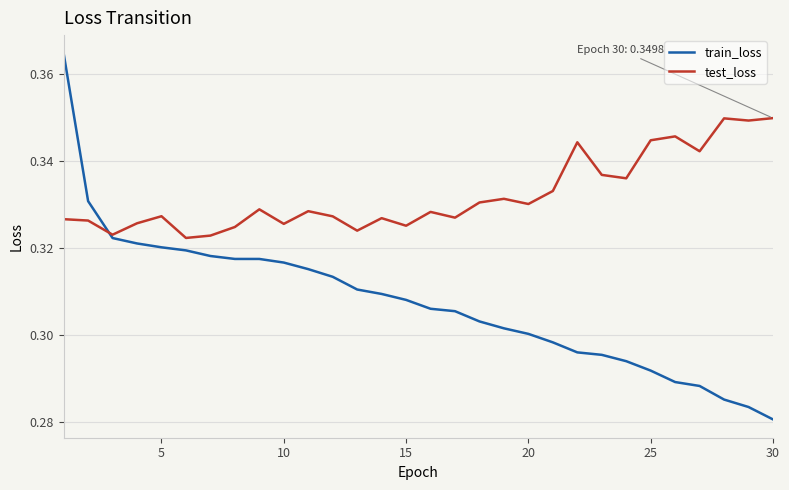

Which series has the widest spread of values?

train_loss